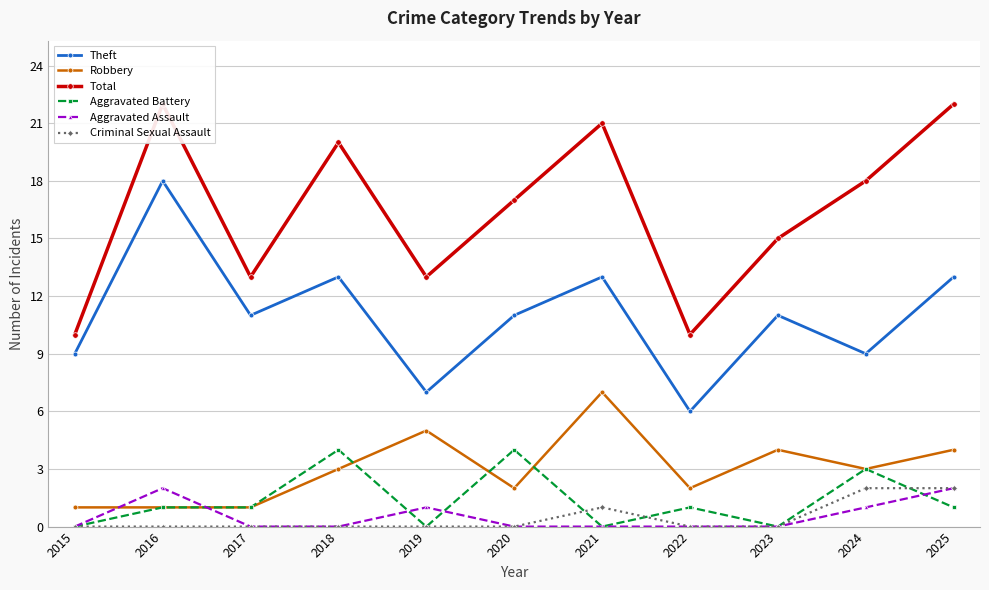

What are all the series names shown in the legend?

Theft, Robbery, Total, Aggravated Battery, Aggravated Assault, Criminal Sexual Assault